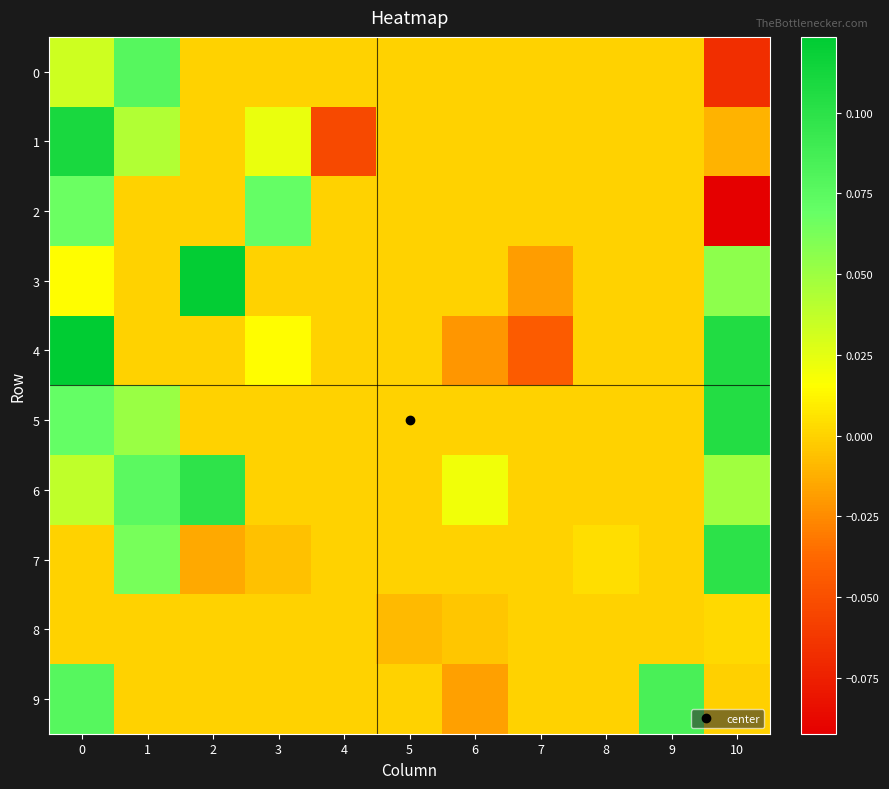

At how many categories does at least one series exceed 0?

8